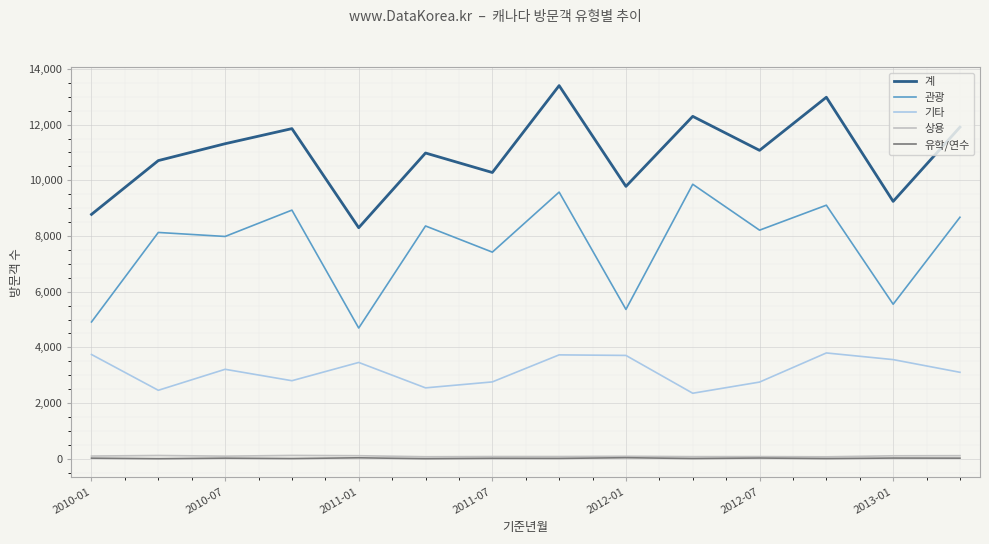

What is the maximum value for 계?

13401